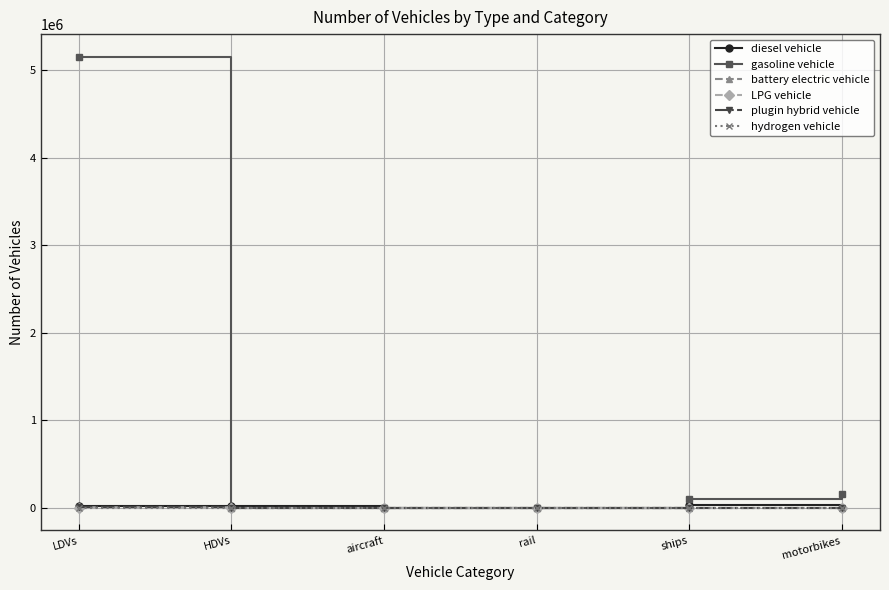

What is the average value of the plugin hybrid vehicle series?

1808.8